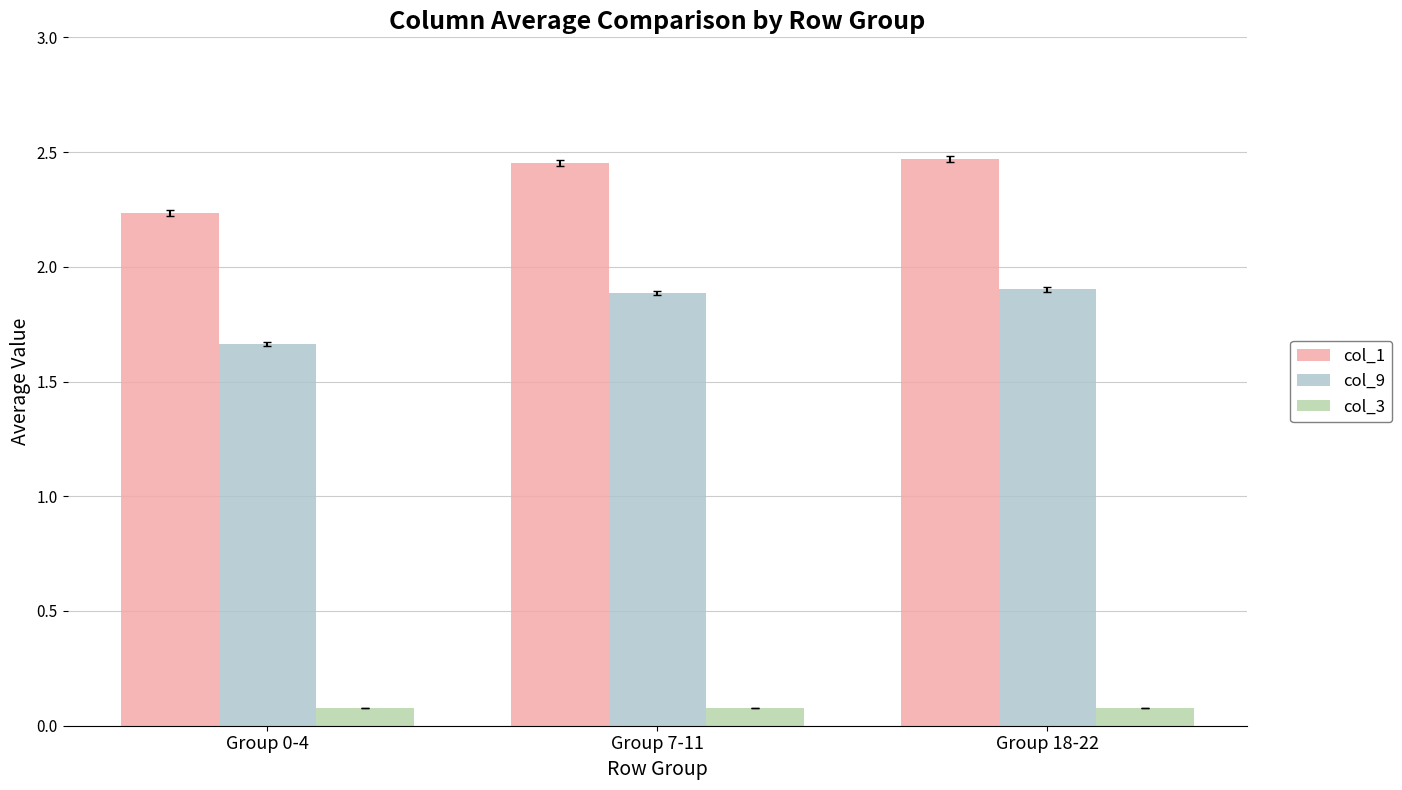

Which series has the largest total across all categories?

col_1